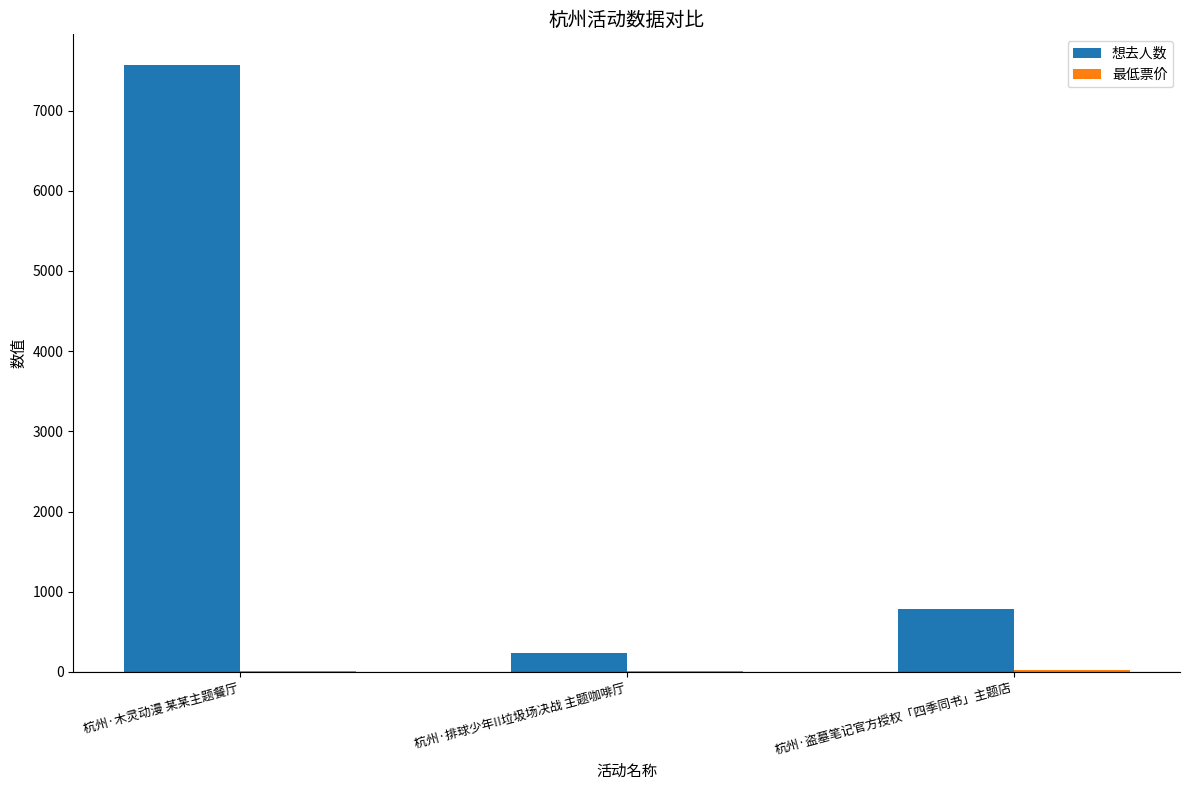

True or false: 想去人数 has a value of 278 at 杭州·盗墓笔记官方授权「四季同书」主题店.

False